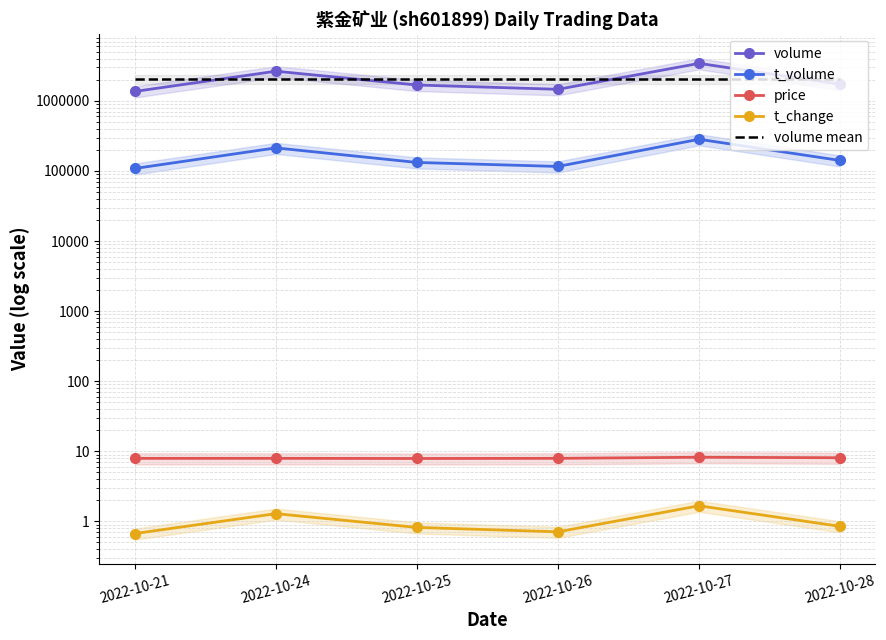

At how many categories does at least one series exceed 1827447?

6